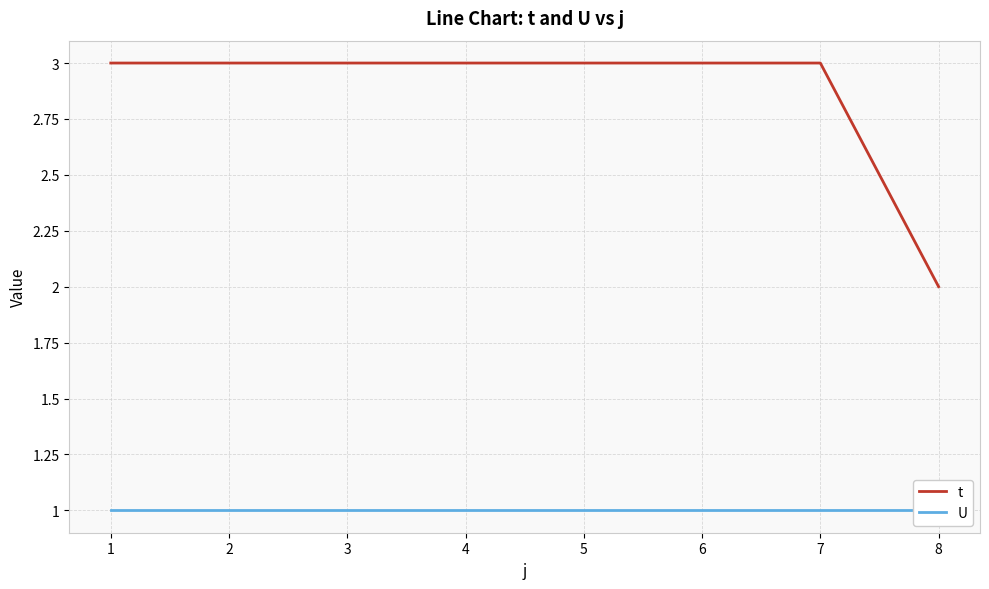

List the series in order of their overall mean, highest first.

t, U